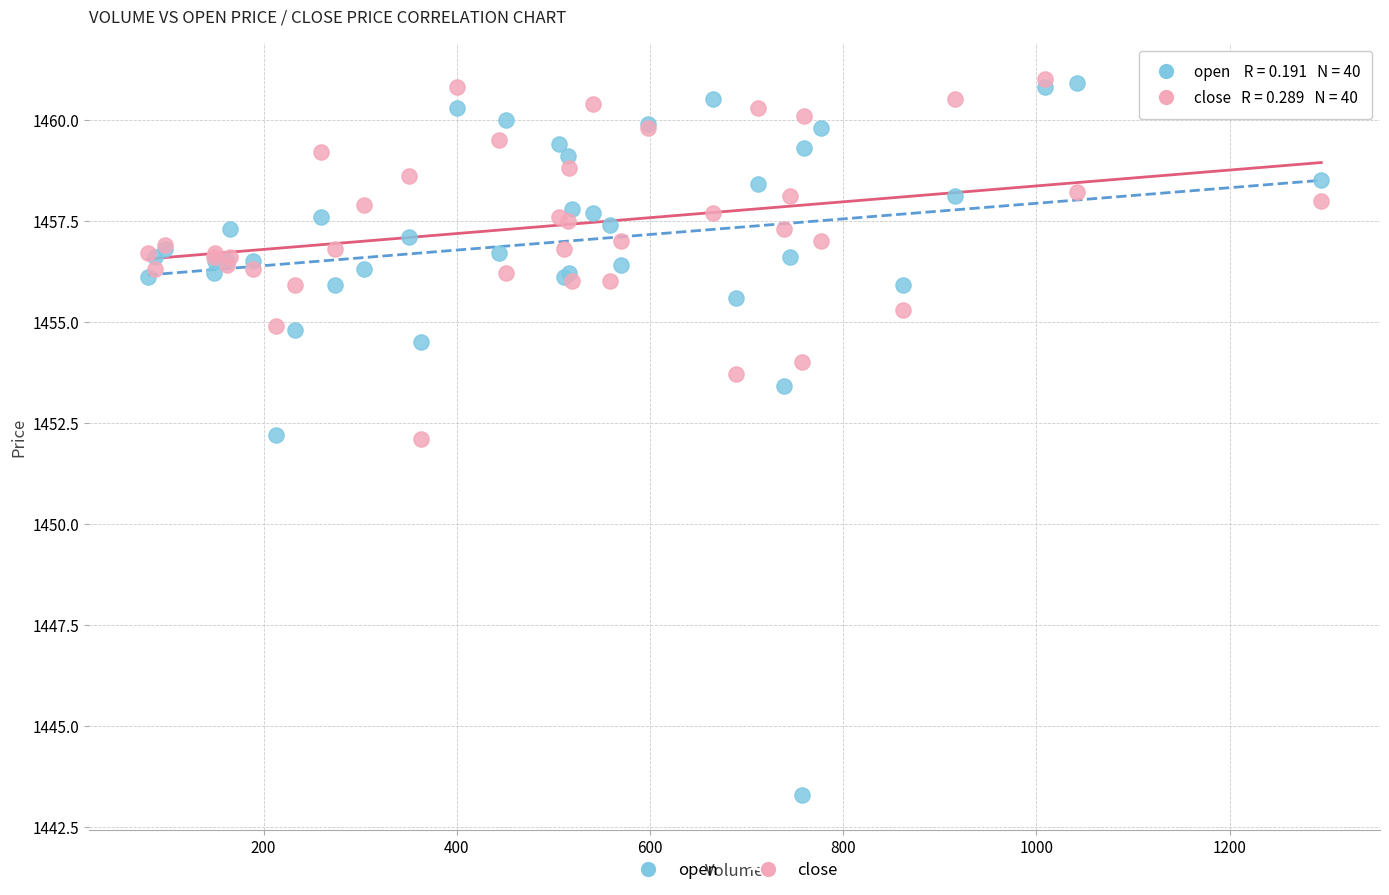

Which series contains the lowest Y value?

open